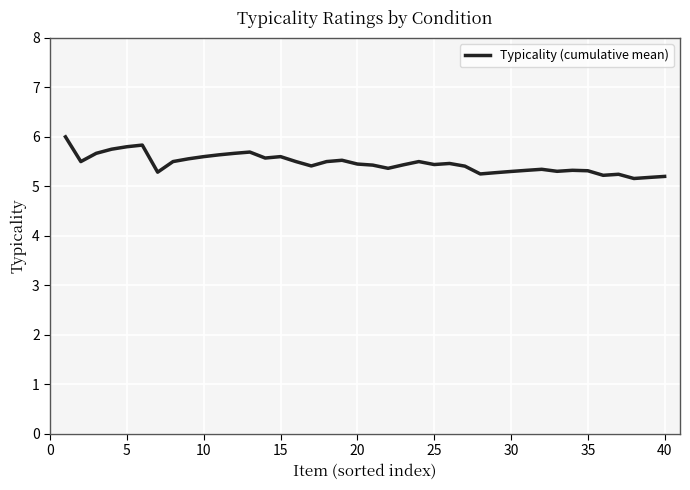

What is the difference between the maximum and minimum values?

0.8